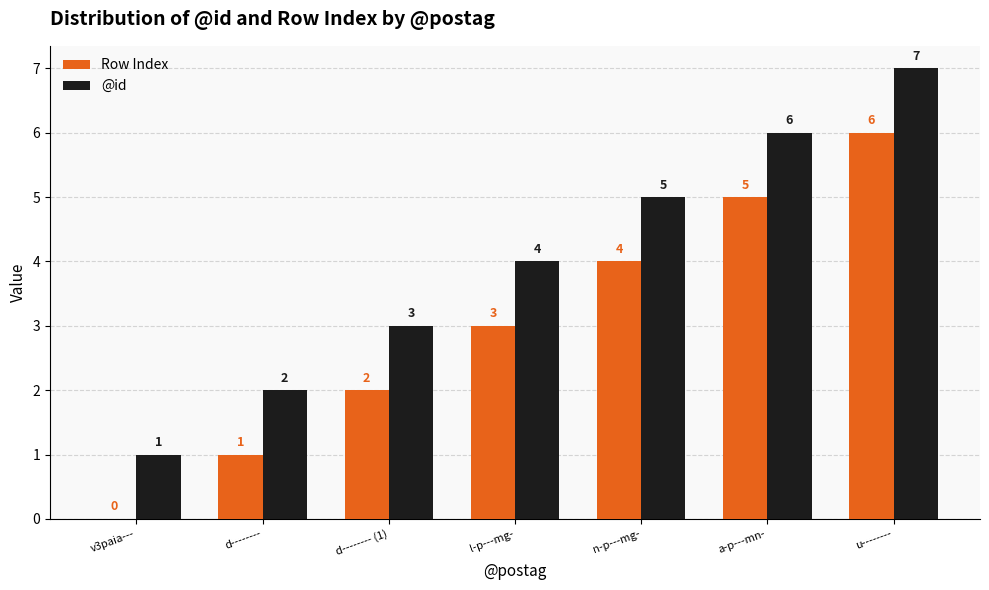

The Row Index series shows 9 at a-p---mn-. True or false?

False